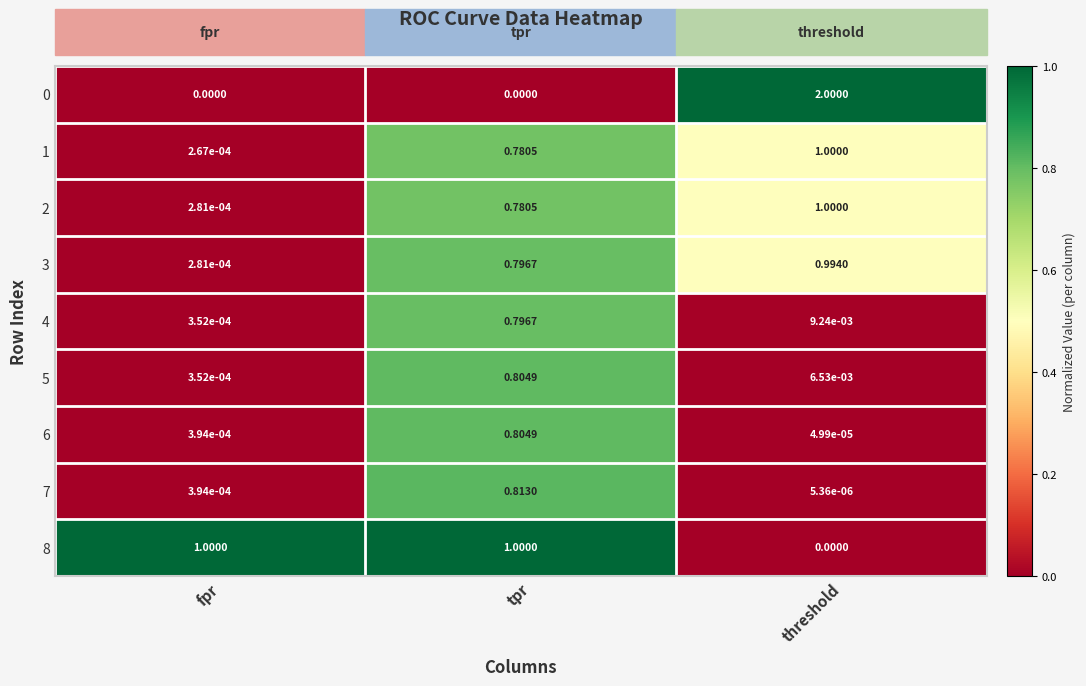

Rank the categories by 6 value from lowest to highest.

threshold, fpr, tpr